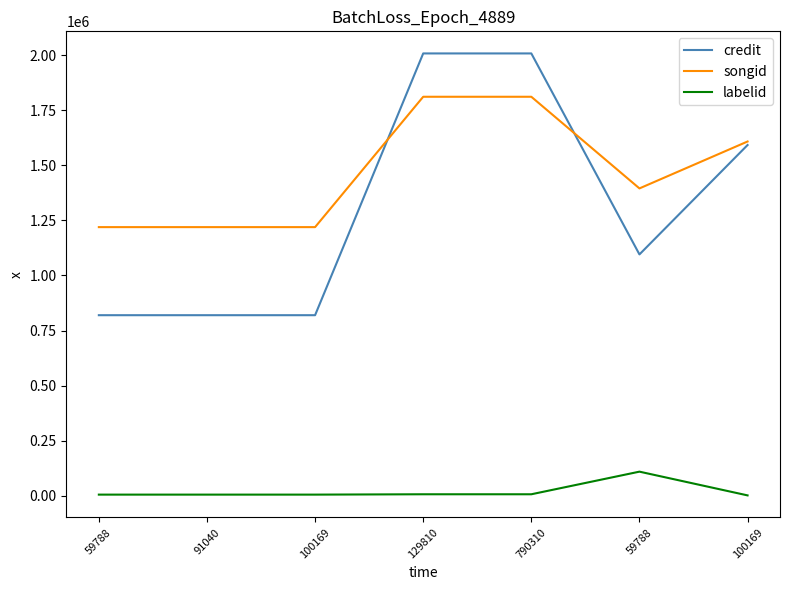

What are all the series names shown in the legend?

credit, songid, labelid